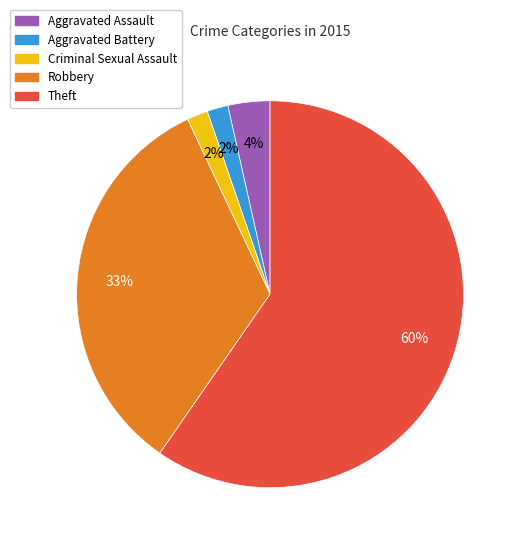

Which category accounts for the majority?

Theft